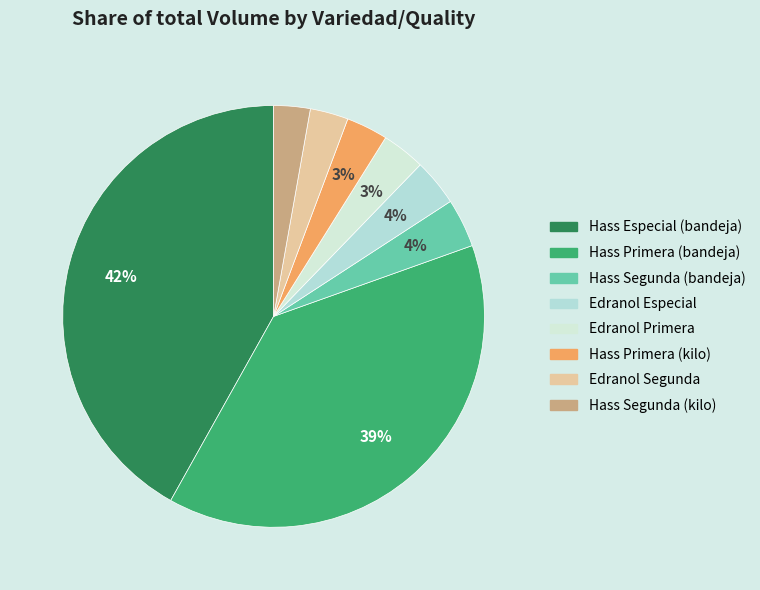

To the nearest percent, what is the difference between the largest and smallest slice percentages?

39%